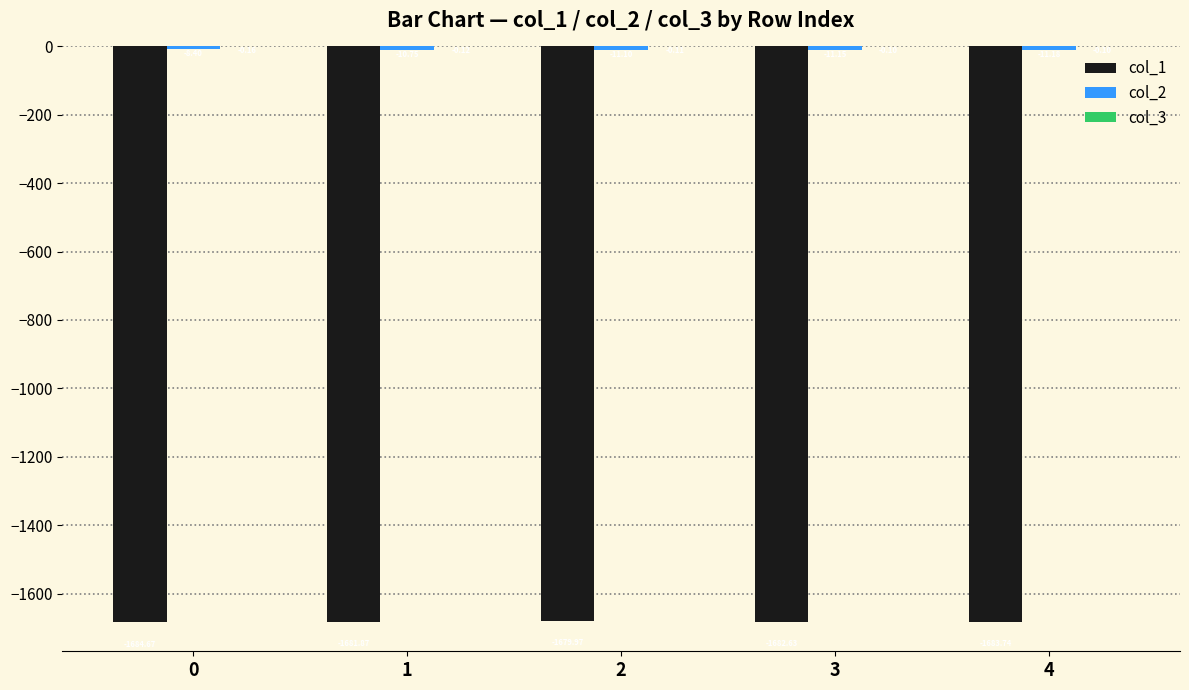

What is the sum of the col_1 values at 0 and 4?

-3368.4